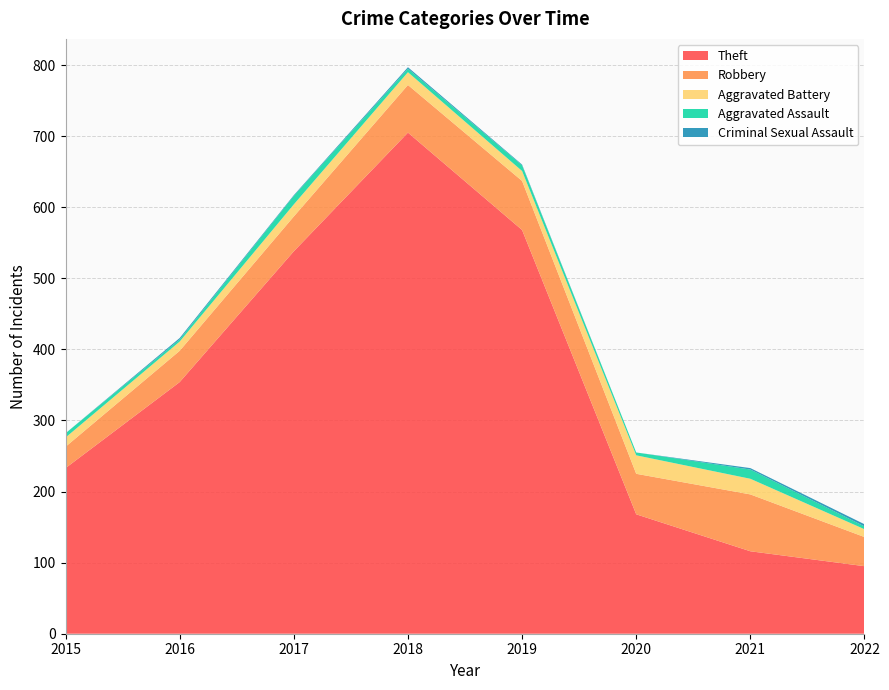

Reading left to right, extract all data points from this chart.

Theft: 2015=233	2016=354	2017=538	2018=705	2019=568	2020=168	2021=116	2022=95
Robbery: 2015=30	2016=44	2017=49	2018=67	2019=69	2020=57	2021=80	2022=41
Aggravated Battery: 2015=13	2016=13	2017=17	2018=18	2019=14	2020=26	2021=22	2022=11
Aggravated Assault: 2015=6	2016=3	2017=12	2018=5	2019=8	2020=4	2021=13	2022=4
Criminal Sexual Assault: 2015=0	2016=2	2017=1	2018=2	2019=1	2020=0	2021=2	2022=3